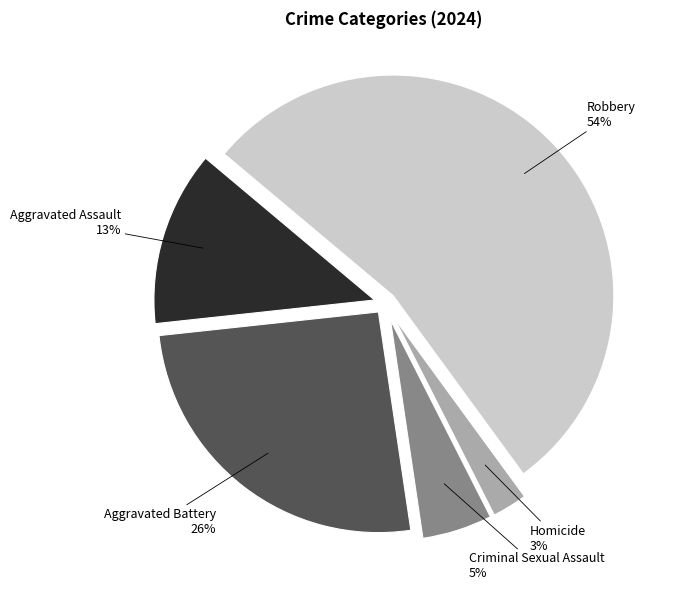

What percentage is the Aggravated Assault slice, to the nearest percent?

13%